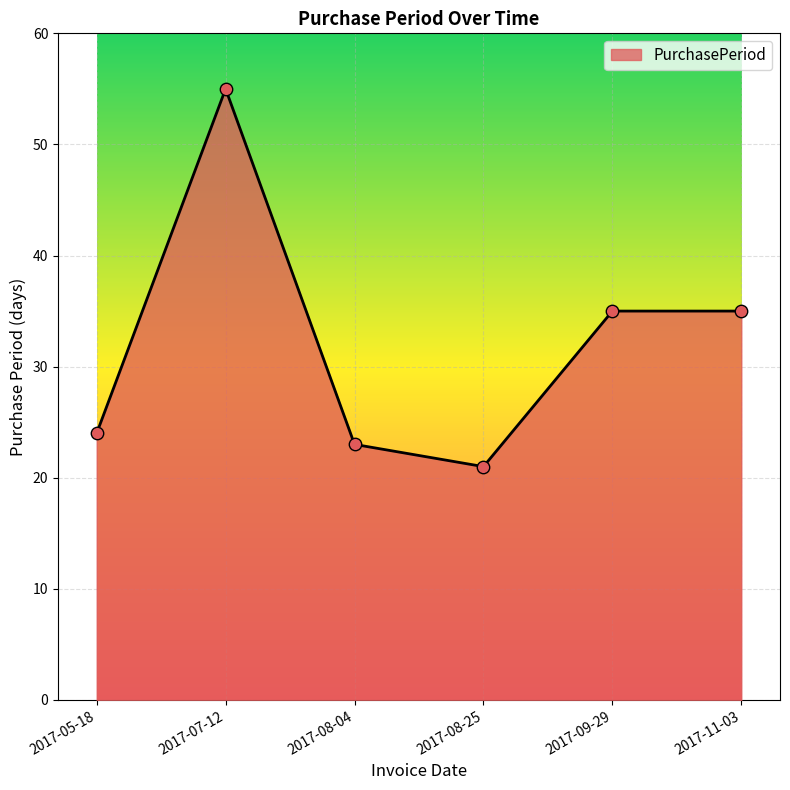

What is the ratio of the value at 2017-07-12 to the value at 2017-08-25?

2.6